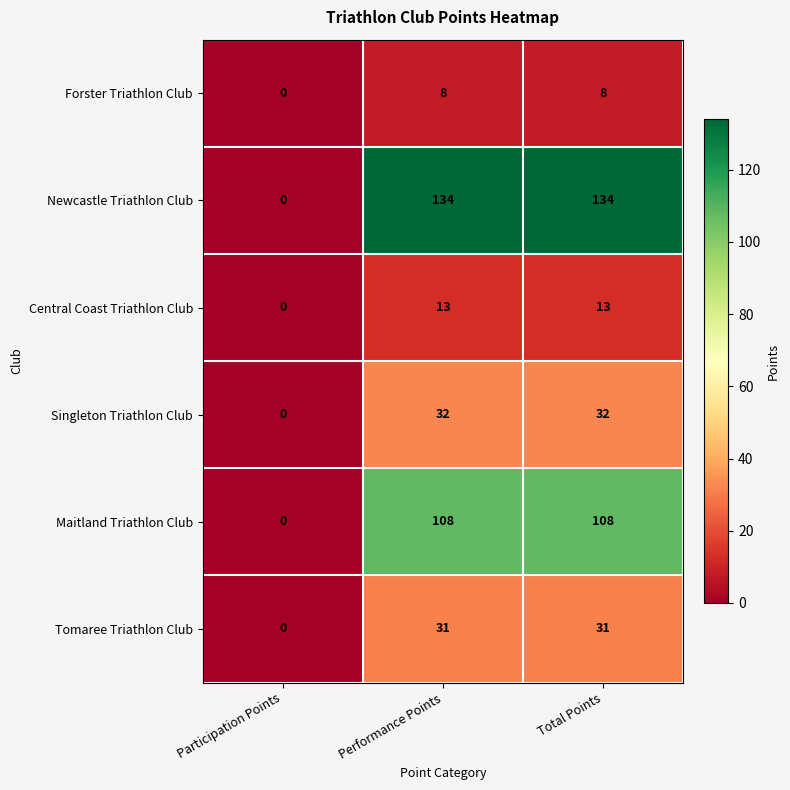

What is the approximate value of Central Coast Triathlon Club at Total Points, to the nearest 10?

10